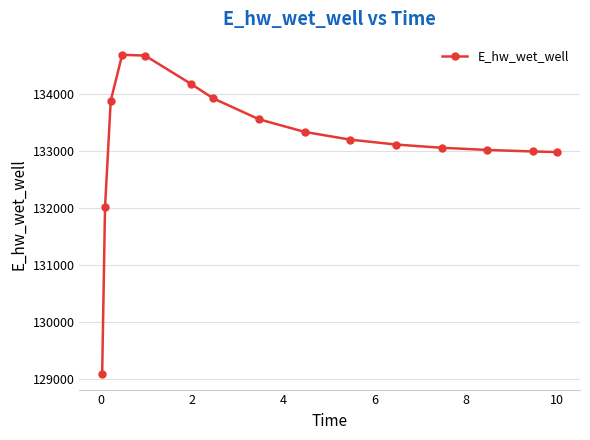

What is the value of the 8th point from the left?

133551.4